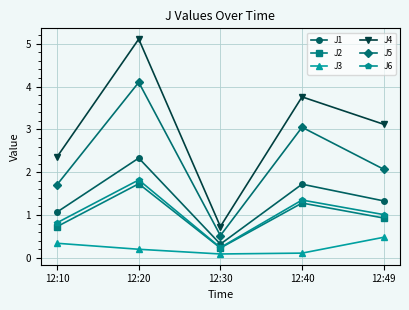

Is it true that J5 equals 1.2 at 12:49?

False